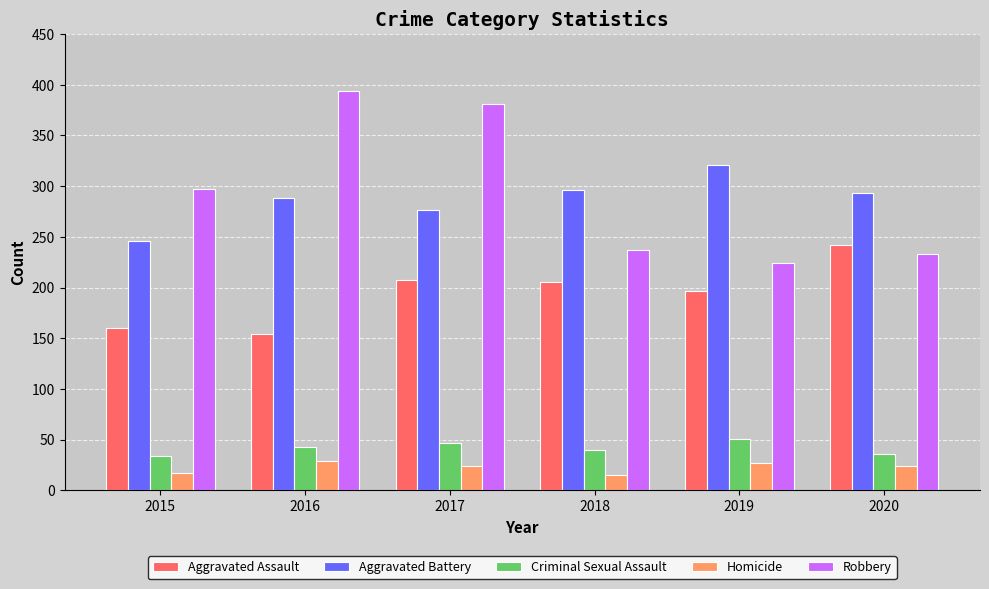

Are the bars grouped side by side (vs. stacked)?

Yes